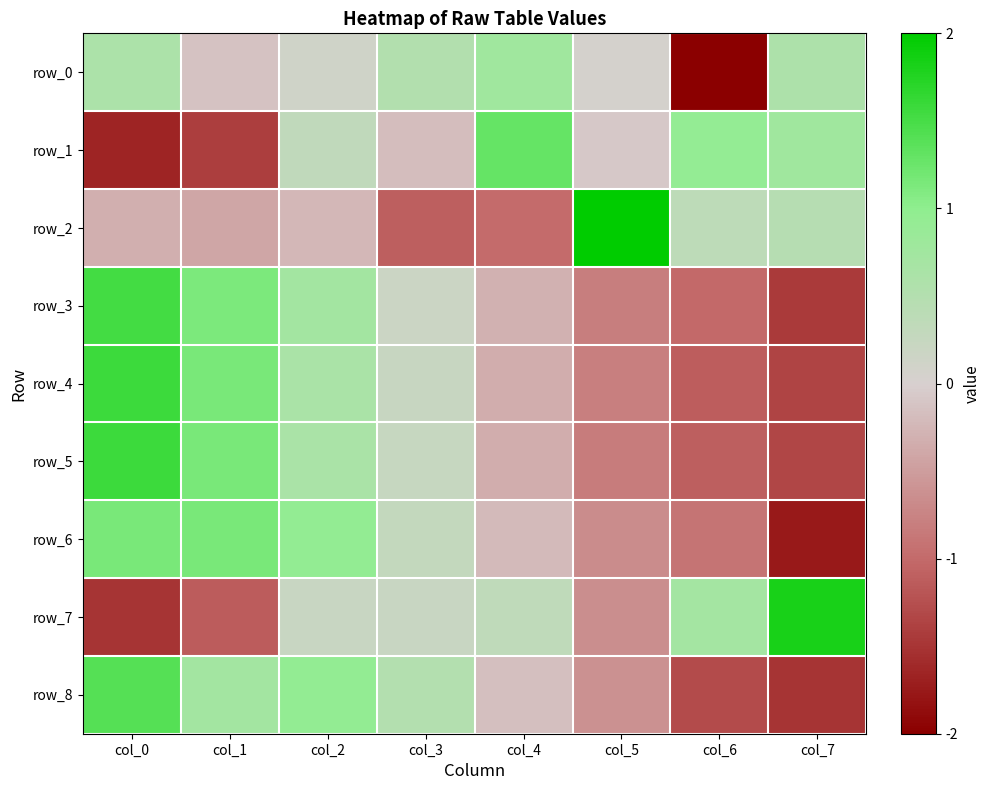

Reading right to left, extract all data points from this chart.

row_0: col_7=0.6	col_6=-2.0	col_5=0.1	col_4=0.8	col_3=0.5	col_2=0.1	col_1=-0.1	col_0=0.6
row_1: col_7=0.8	col_6=0.9	col_5=-0.1	col_4=1.3	col_3=-0.2	col_2=0.3	col_1=-1.4	col_0=-1.6
row_2: col_7=0.5	col_6=0.4	col_5=2.0	col_4=-1.0	col_3=-1.1	col_2=-0.2	col_1=-0.4	col_0=-0.3
row_3: col_7=-1.4	col_6=-1.0	col_5=-0.8	col_4=-0.3	col_3=0.2	col_2=0.7	col_1=1.1	col_0=1.5
row_4: col_7=-1.3	col_6=-1.1	col_5=-0.8	col_4=-0.3	col_3=0.2	col_2=0.6	col_1=1.1	col_0=1.6
row_5: col_7=-1.3	col_6=-1.1	col_5=-0.8	col_4=-0.3	col_3=0.2	col_2=0.6	col_1=1.2	col_0=1.6
row_6: col_7=-1.8	col_6=-0.9	col_5=-0.7	col_4=-0.2	col_3=0.3	col_2=0.9	col_1=1.1	col_0=1.1
row_7: col_7=1.8	col_6=0.7	col_5=-0.6	col_4=0.3	col_3=0.2	col_2=0.2	col_1=-1.1	col_0=-1.5
row_8: col_7=-1.5	col_6=-1.3	col_5=-0.6	col_4=-0.2	col_3=0.5	col_2=1.0	col_1=0.7	col_0=1.4